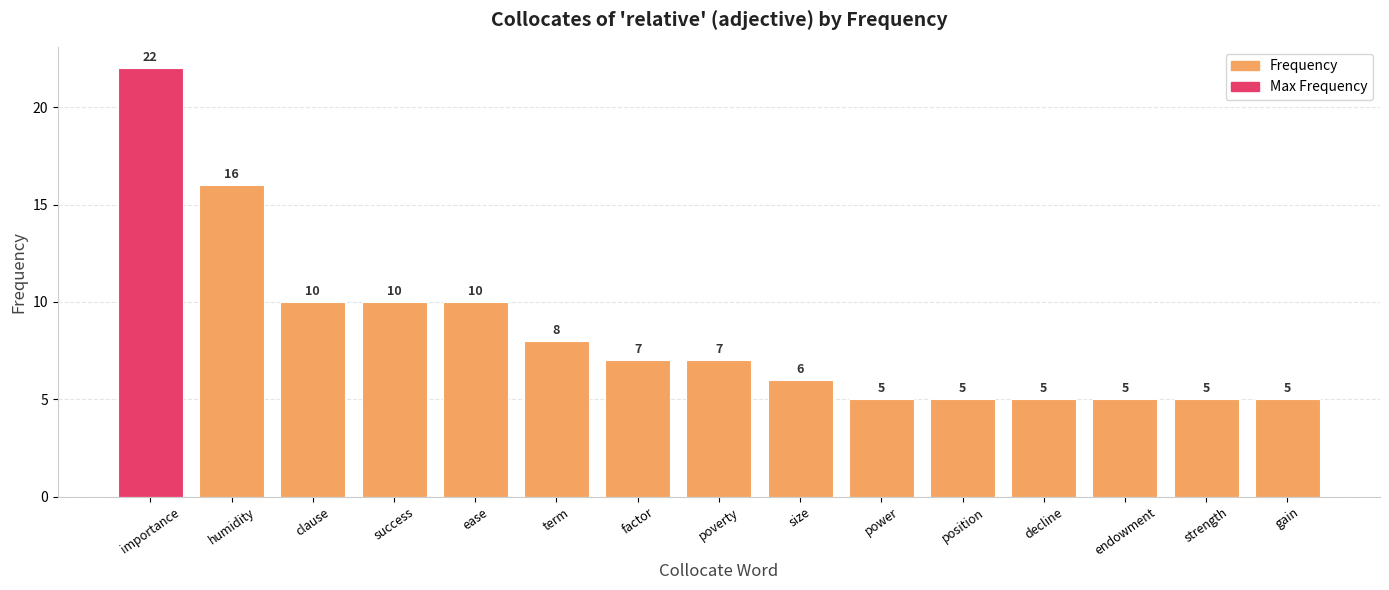

What is the label of the 6th bar from the left?

term